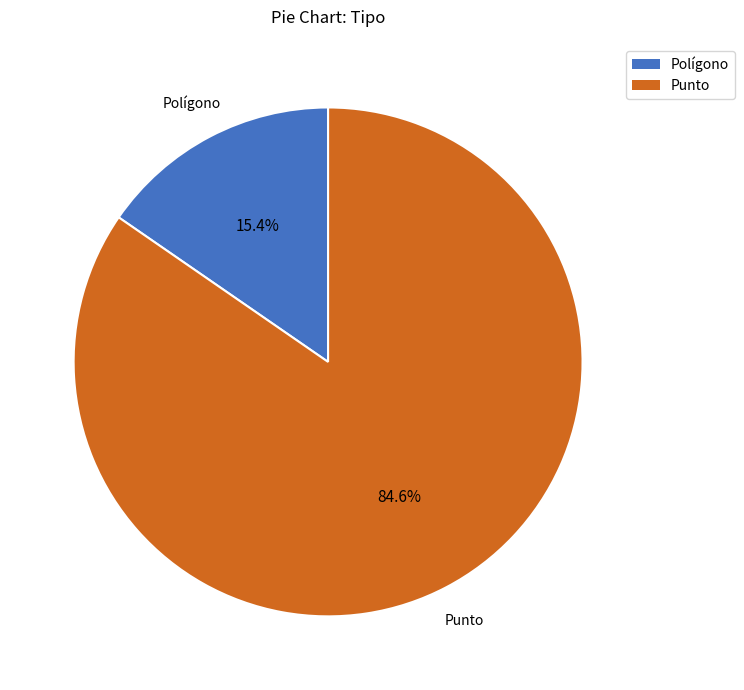

Rank the categories by value from highest to lowest.

Punto, Polígono